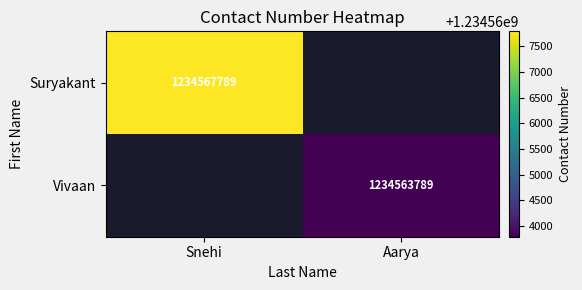

The value of Vivaan at Aarya is 1234563789. True or false?

True